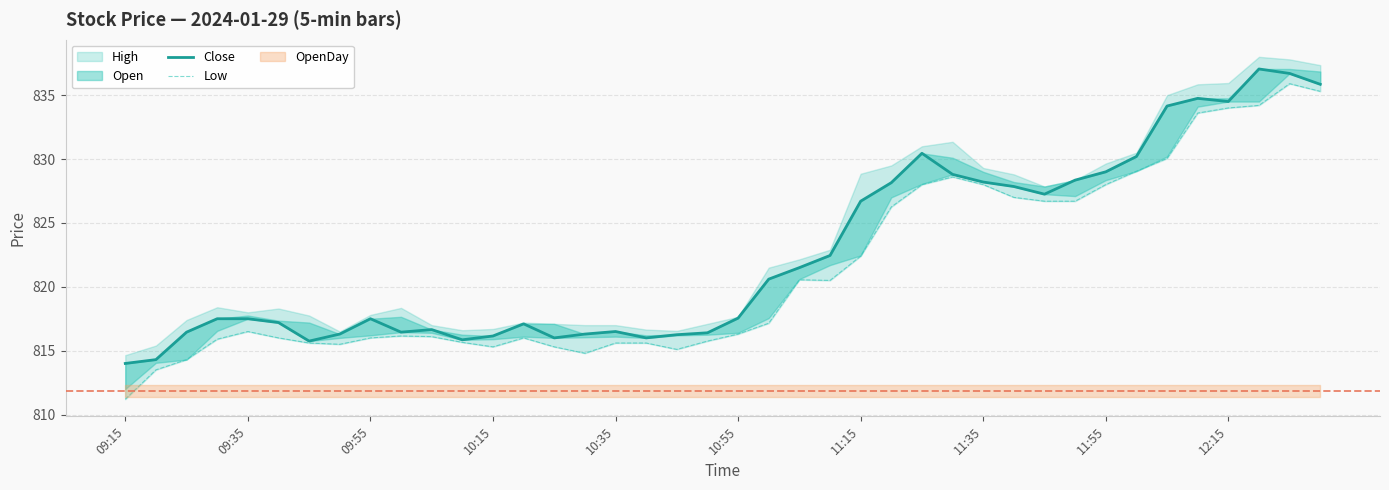

Is the value of Close at 10:55 greater than the value of Low at 38?

No